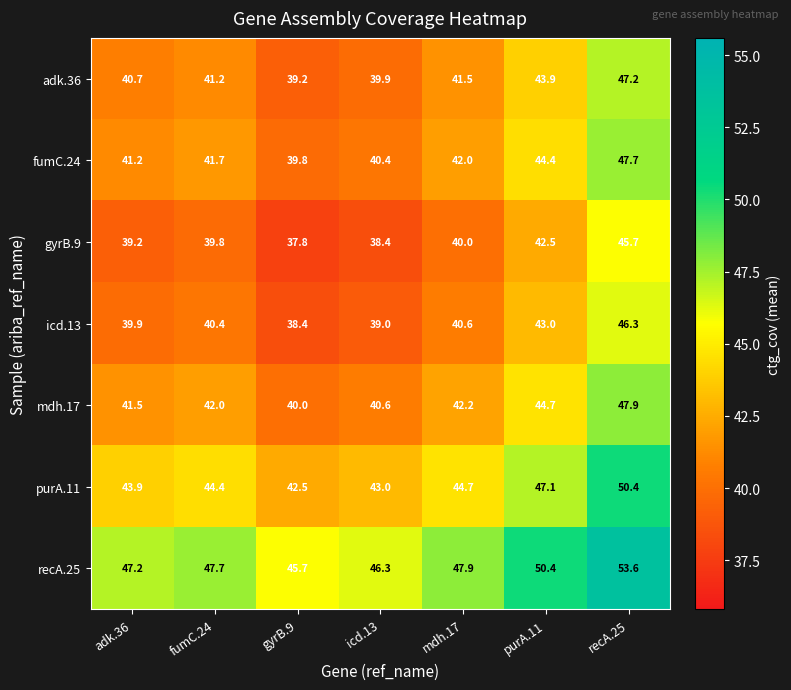

What is the average value of the mdh.17 series?

42.7